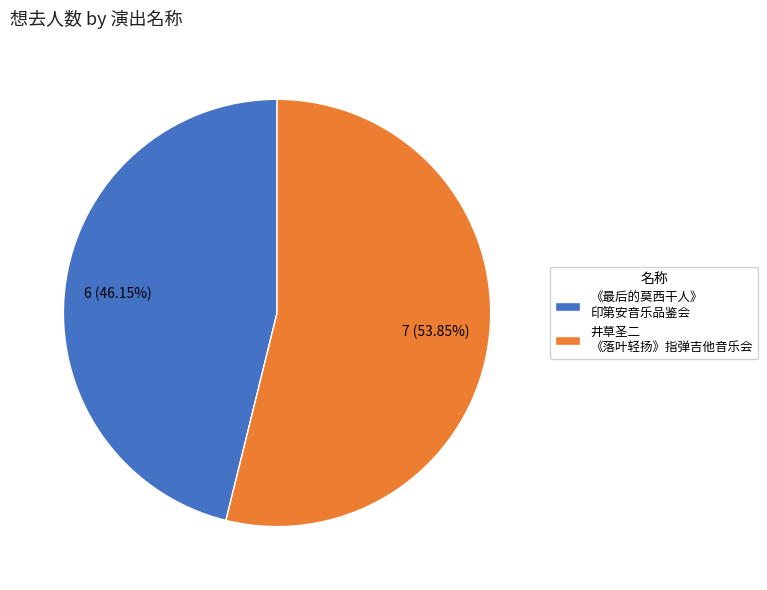

Is the sum of 井草圣二 《落叶轻扬》指弹吉他音乐会 and 《最后的莫西干人》 印第安音乐品鉴会 greater than half?

Yes